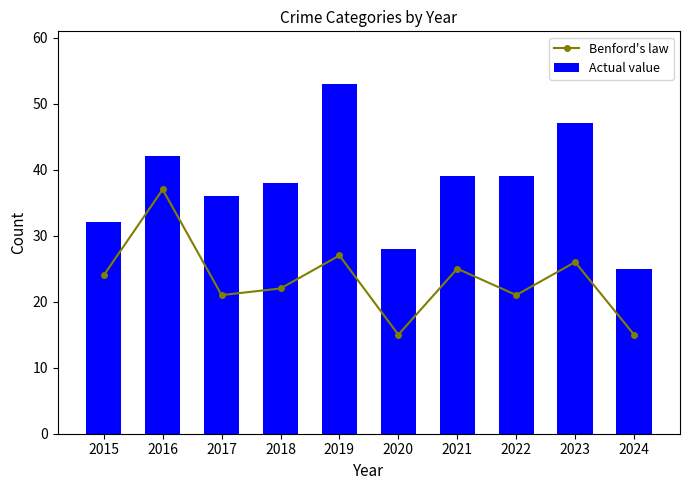

Count the number of data series in this chart.

2